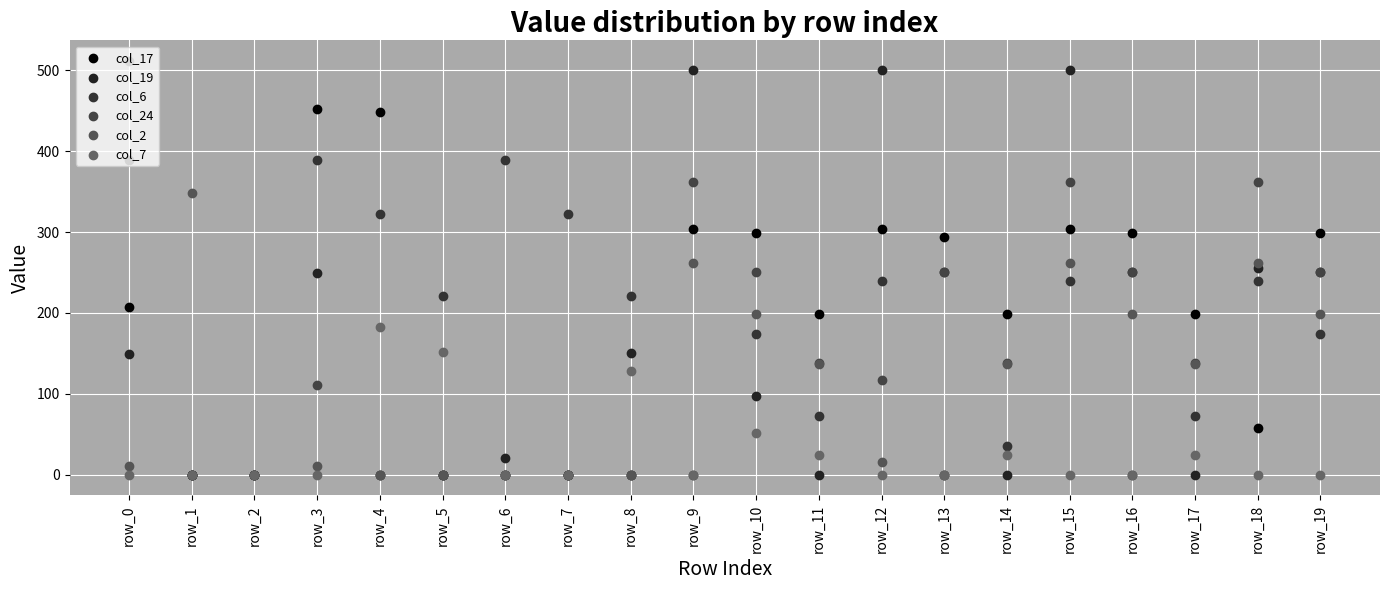

Which series contains the lowest Y value?

col_17